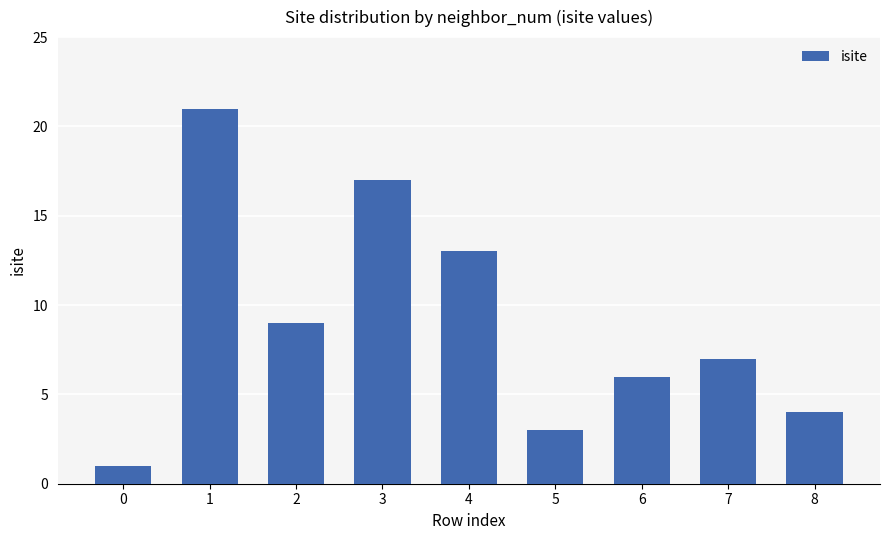

Rank the categories by value from highest to lowest.

1, 3, 4, 2, 7, 6, 8, 5, 0